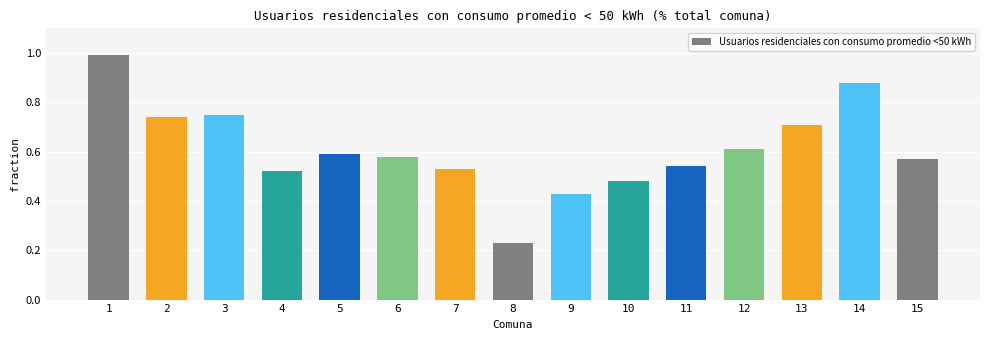

List the labels in order of value, largest first.

1, 14, 3, 2, 13, 12, 5, 6, 15, 11, 7, 4, 10, 9, 8